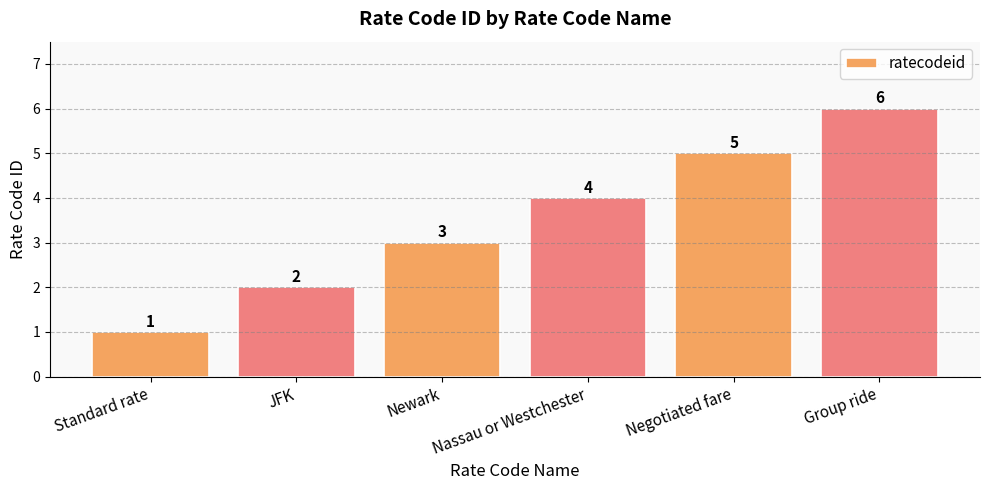

At which category does the chart reach its peak across all series?

Group ride